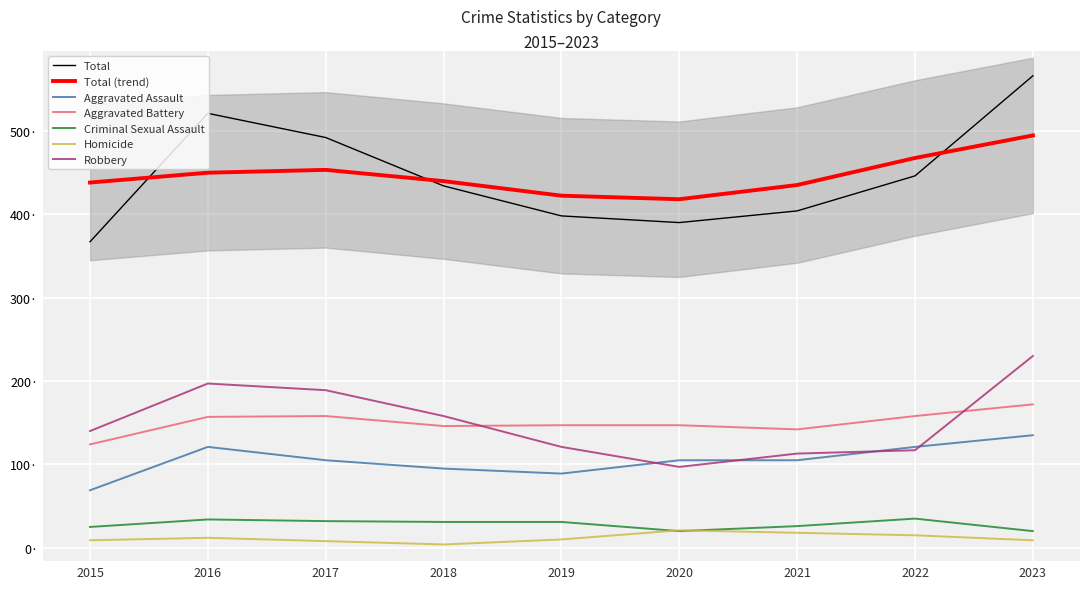

Rank the series by their maximum value, from lowest to highest.

Homicide, Criminal Sexual Assault, Aggravated Assault, Aggravated Battery, Robbery, Total